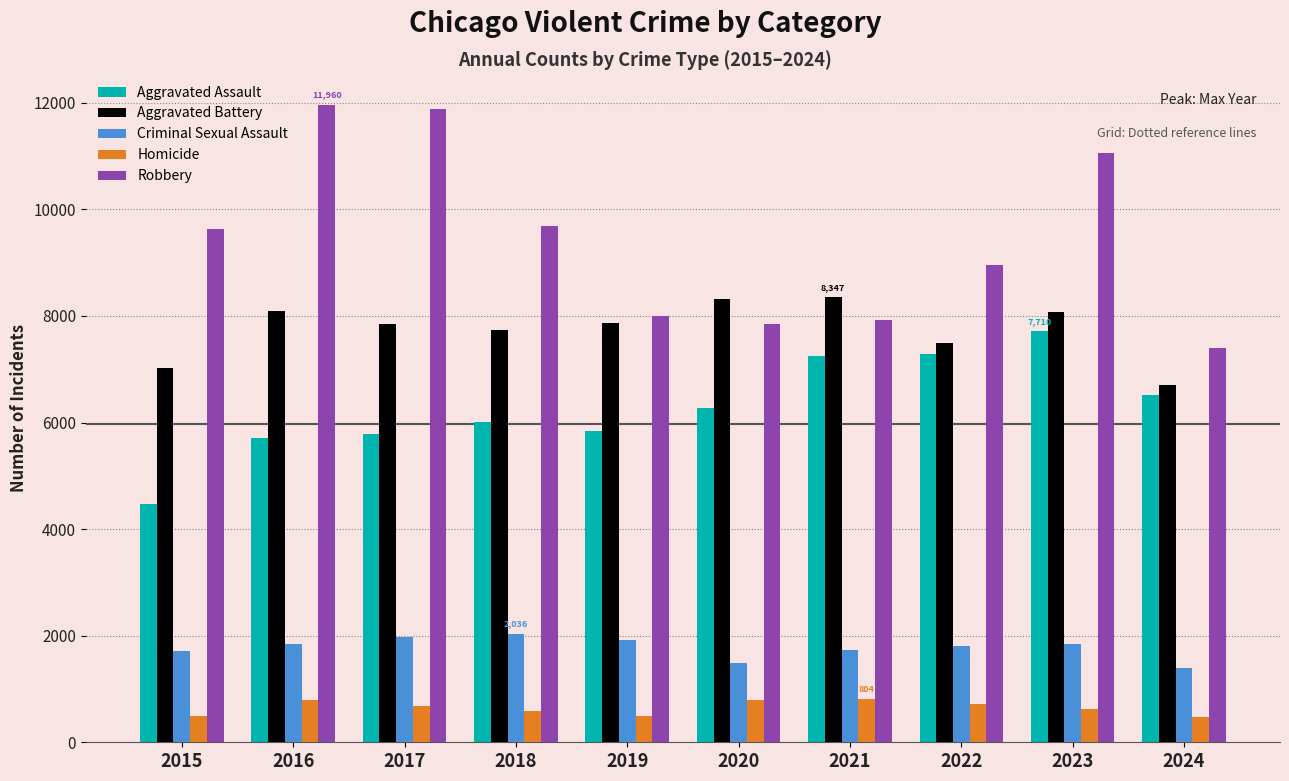

How many values in the Aggravated Battery series are below 7858?

5